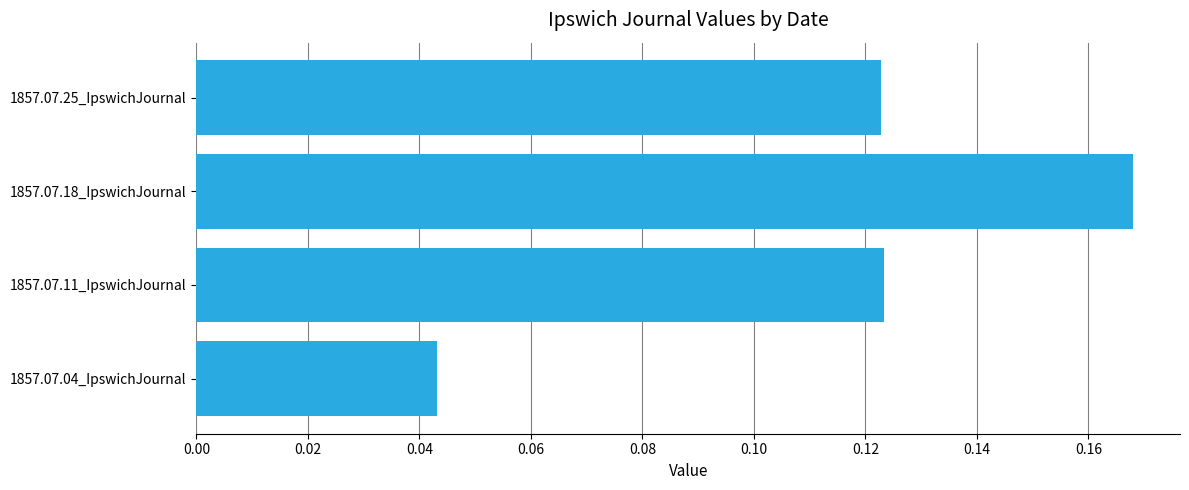

What is the sum of all values?

0.5